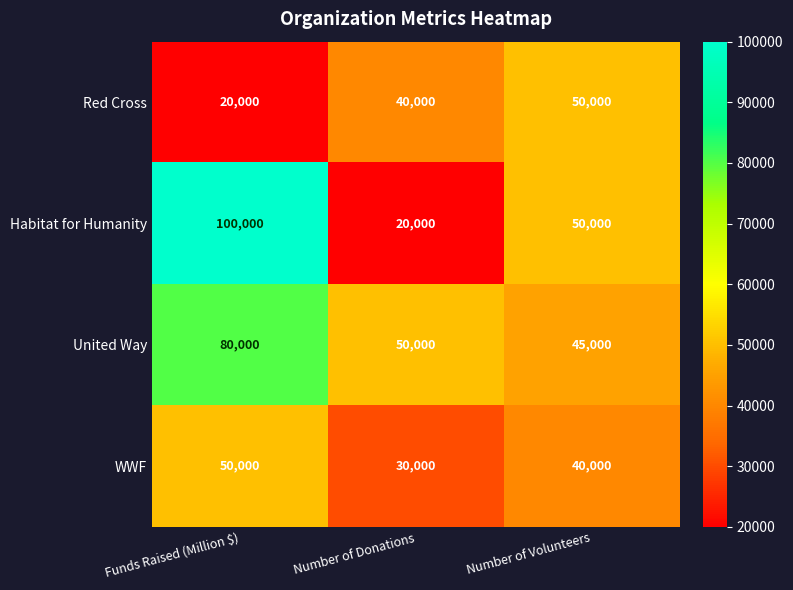

What is the total value across all series at Number of Donations?

140000